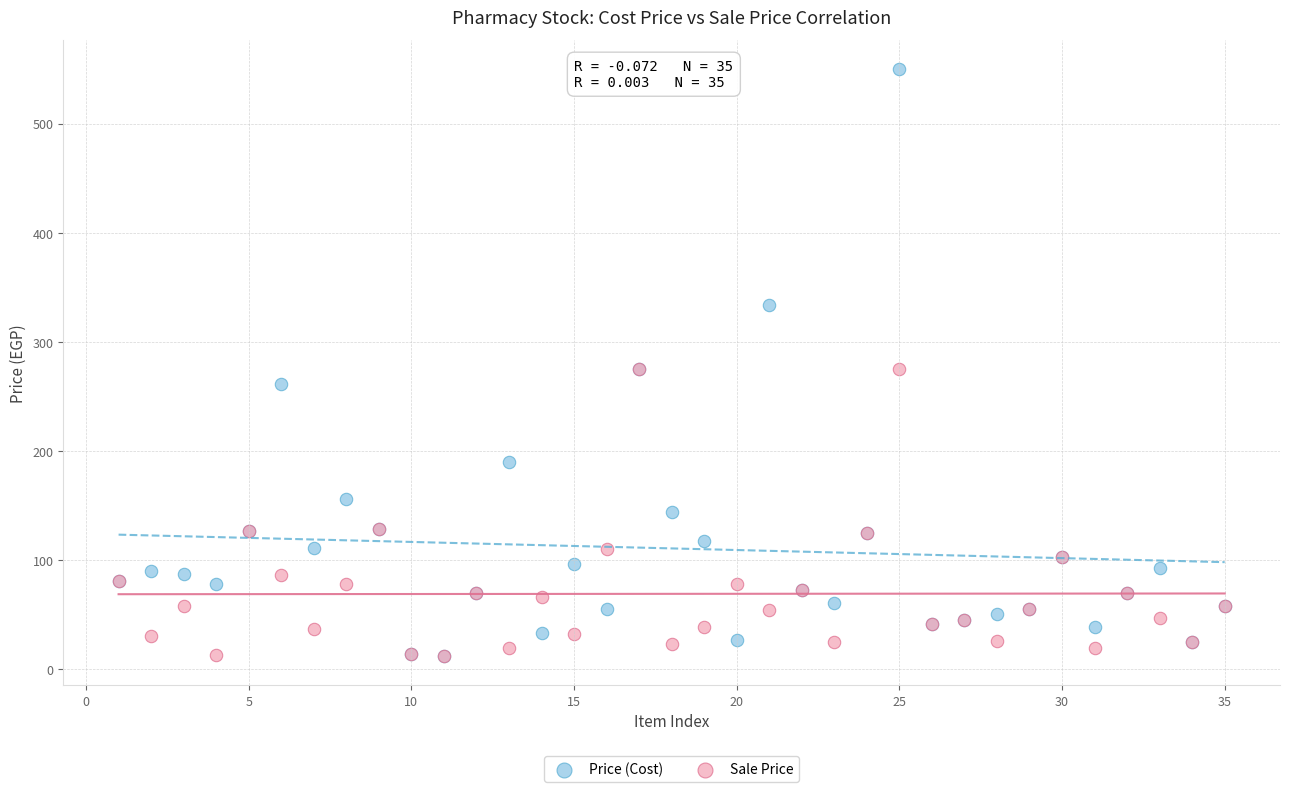

What are all the series names shown in the legend?

Price (Cost), Sale Price